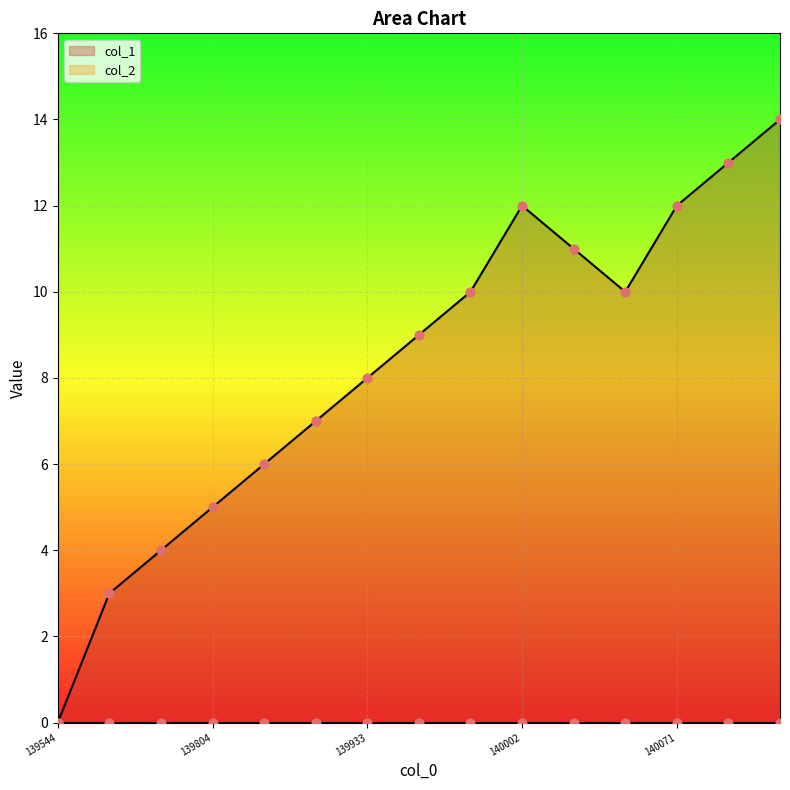

What is the change in value from 1399336207 to 1400632207?

+2